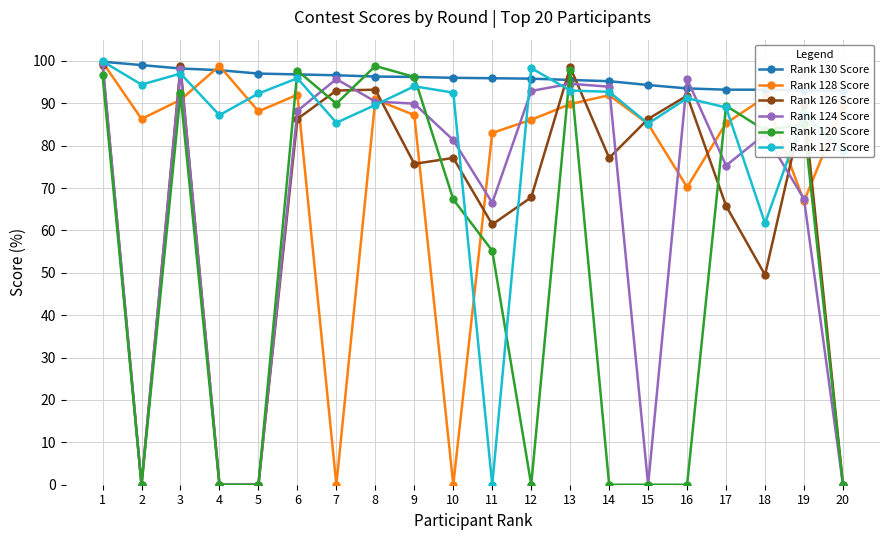

After their last crossing, which series has the higher values: Rank 130 Score or Rank 124 Score?

Rank 130 Score